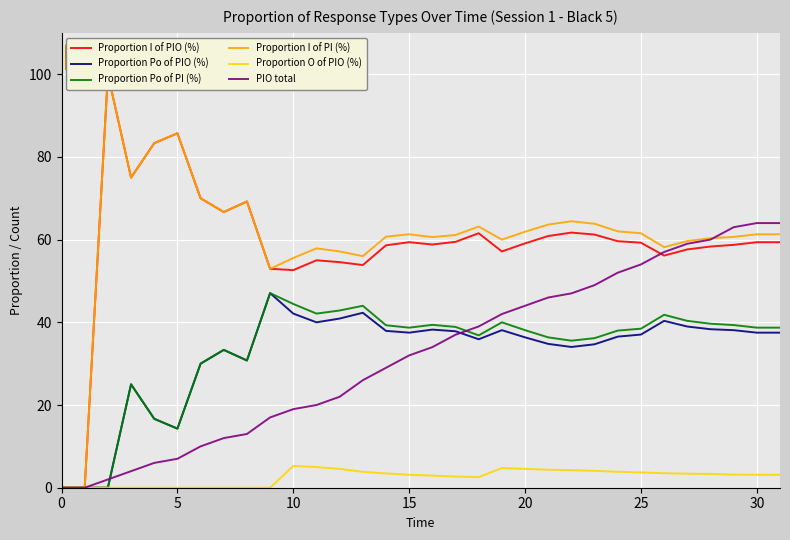

What is the average value of the Proportion Po of PI (%) series?

33.3